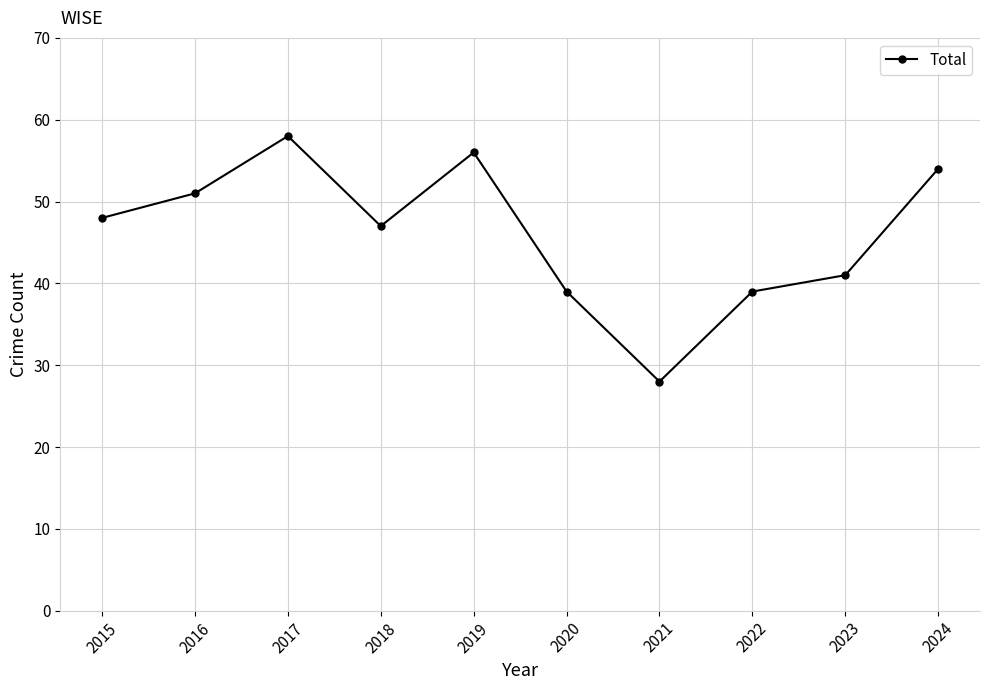

What value does the data have at 2021, to the nearest 10?

30